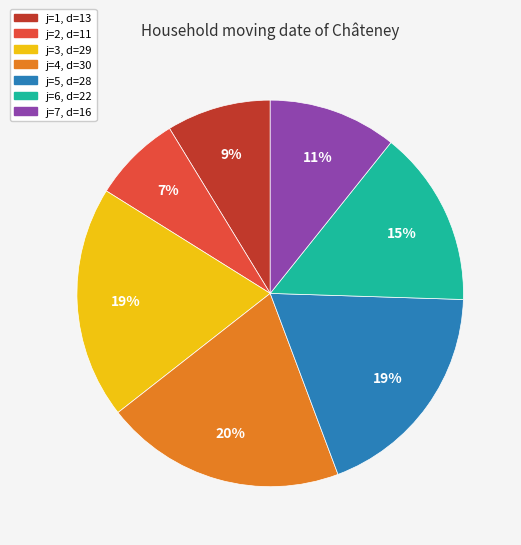

To the nearest percent, what is the difference between the largest and smallest slice percentages?

13%